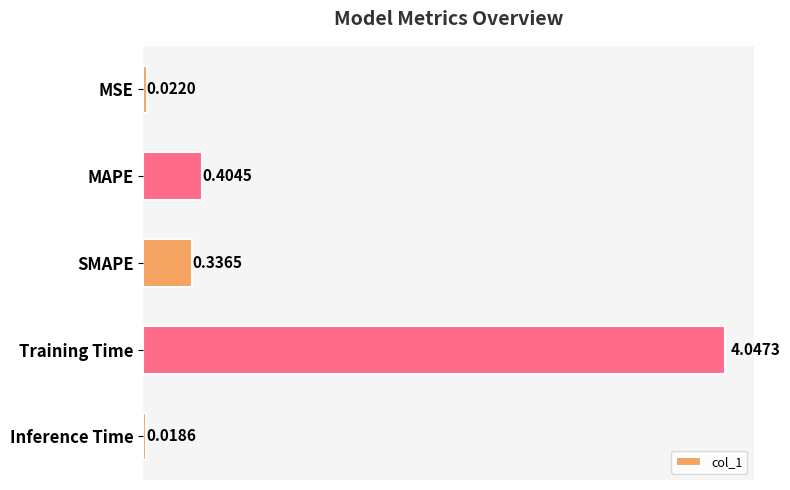

What is the sum of the values at Training Time and SMAPE?

4.4